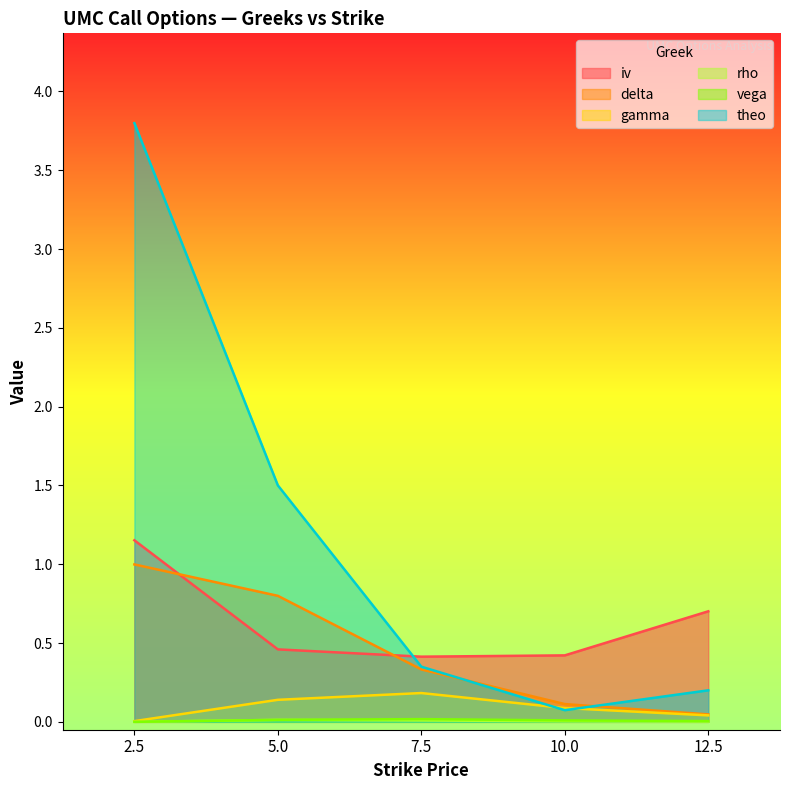

Reading left to right, what are all the values shown in this chart?

iv: 1.2	0.5	0.4	0.4	0.7
delta: 1.0	0.8	0.3	0.1	0.0
gamma: 0.0	0.1	0.2	0.1	0.0
rho: 0.0	0.0	0.0	0.0	0.0
vega: 0.0	0.0	0.0	0.0	0.0
theo: 3.8	1.5	0.3	0.1	0.2